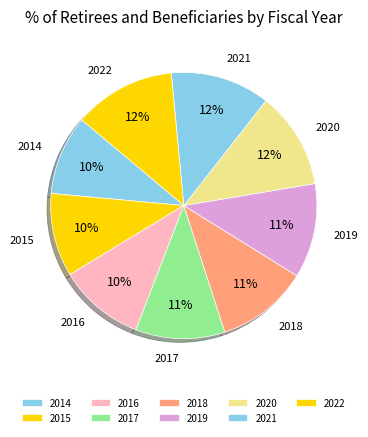

What is the ratio of the value at 2018 to the value at 2017?

1.0